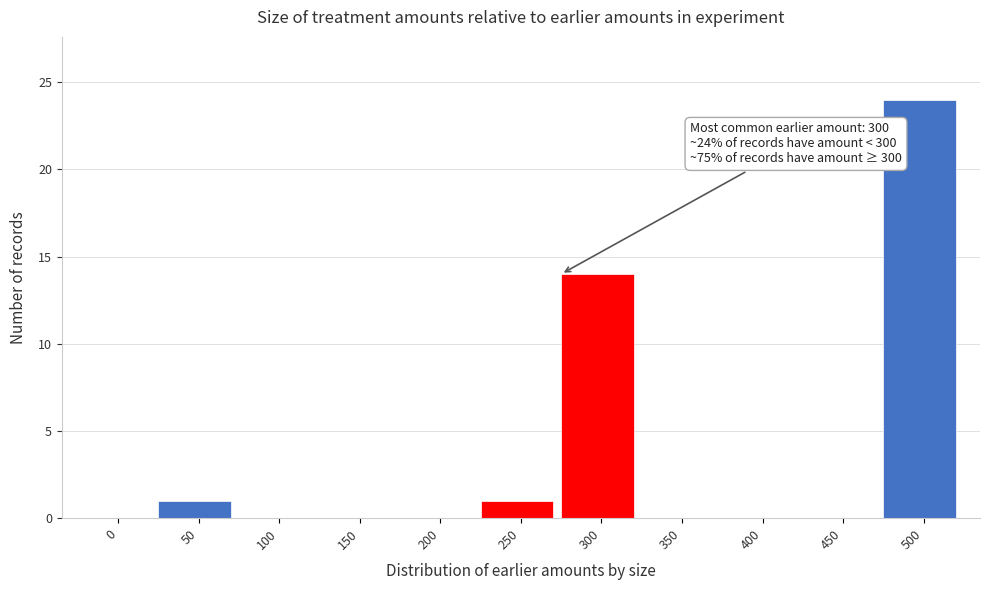

Reading left to right, extract all data points from this chart.

0=0	50=1	100=0	150=0	200=0	250=1	300=14	350=0	400=0	450=0	500=24